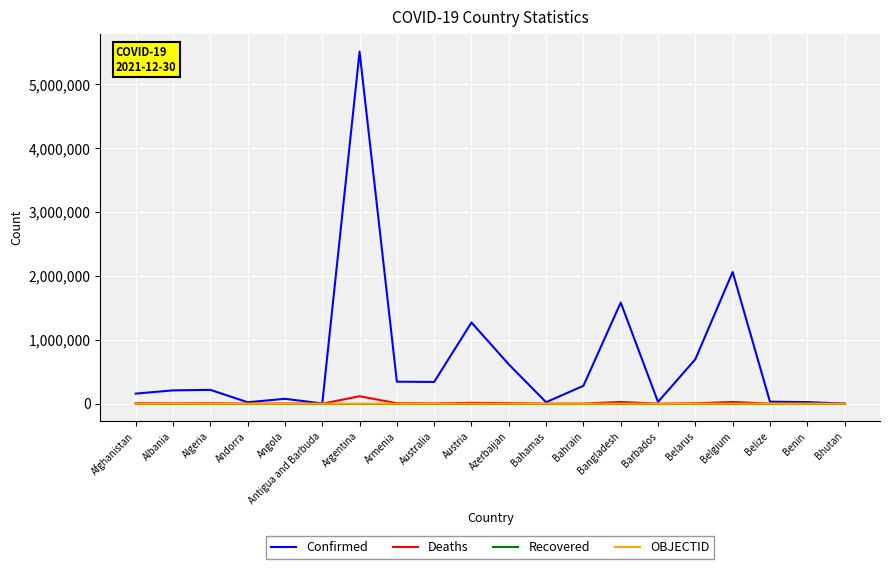

Is it true that Recovered equals 0 at Benin?

True